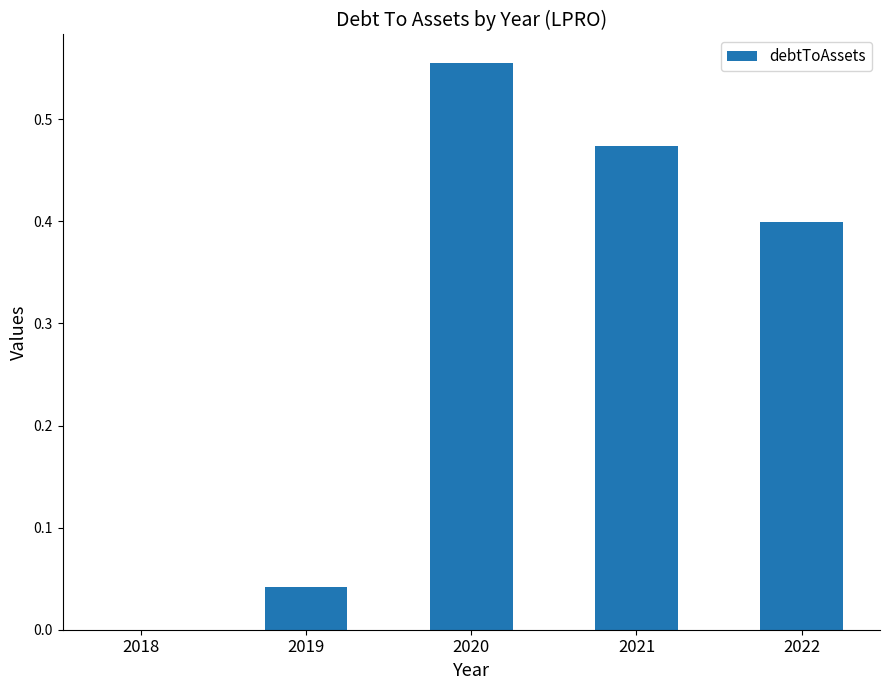

Is it true that the value at 2018 is -0.2?

False